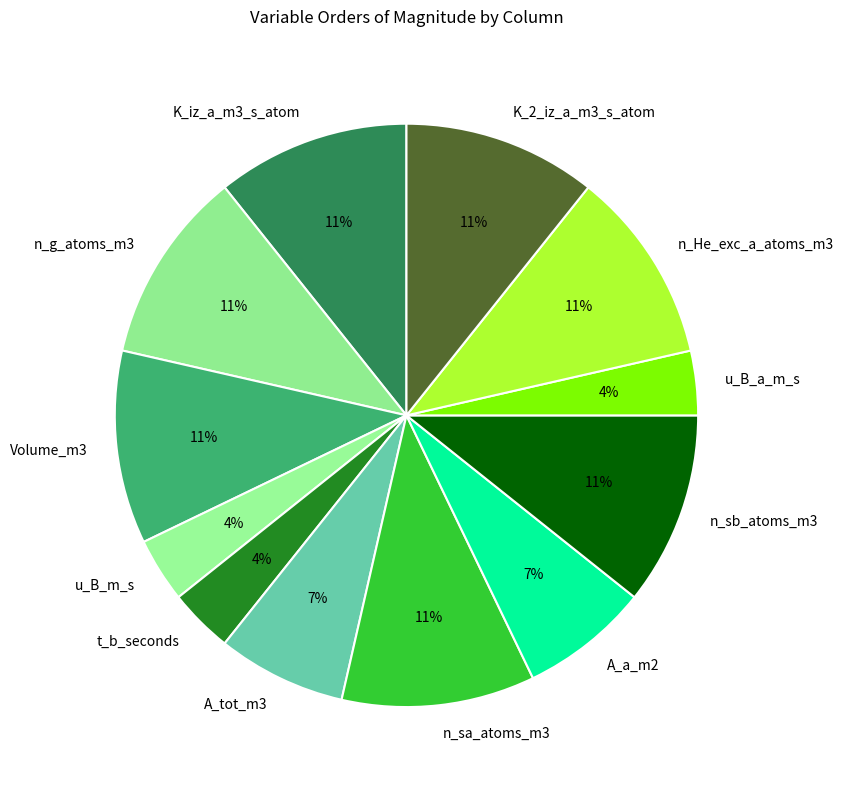

What percentage is the u_B_m_s slice, to the nearest percent?

4%